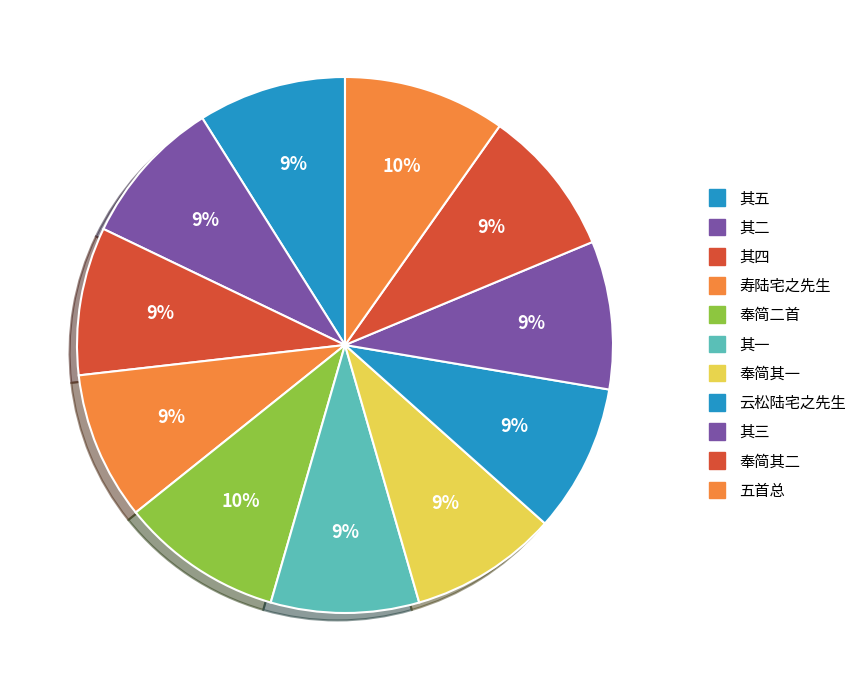

Count the number of slices in the pie.

11